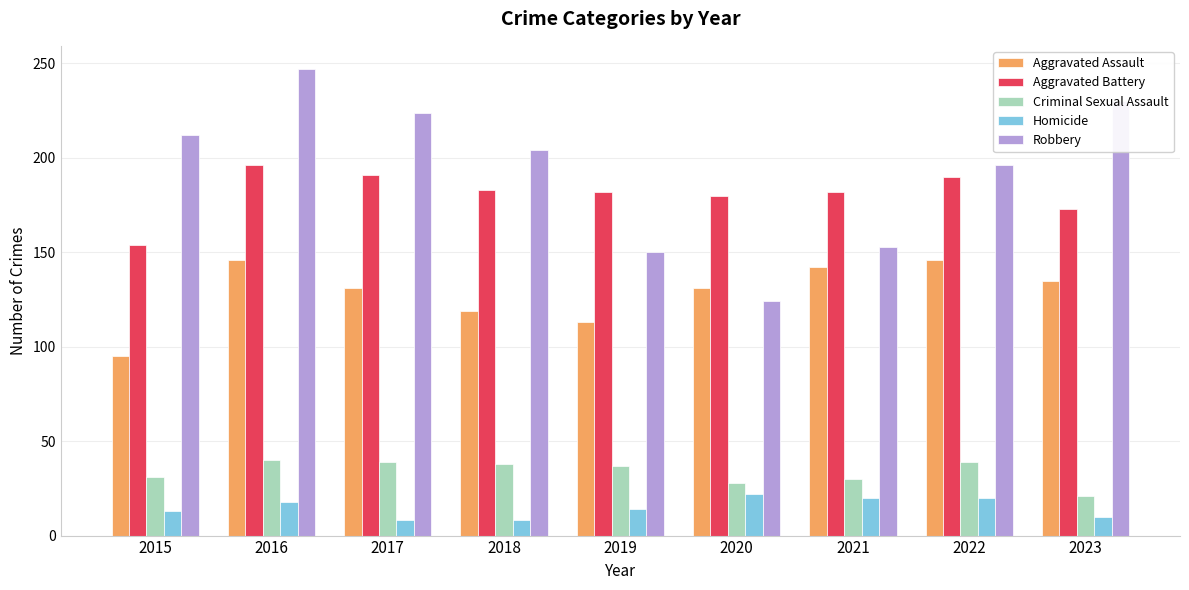

What is the average value of the Homicide series?

15